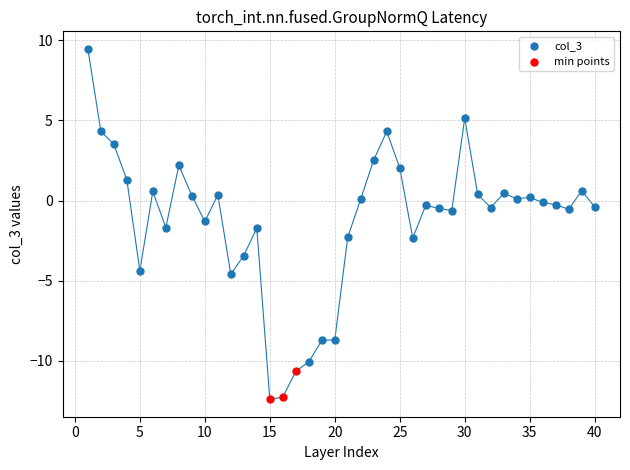

Which series contains the lowest Y value?

min points